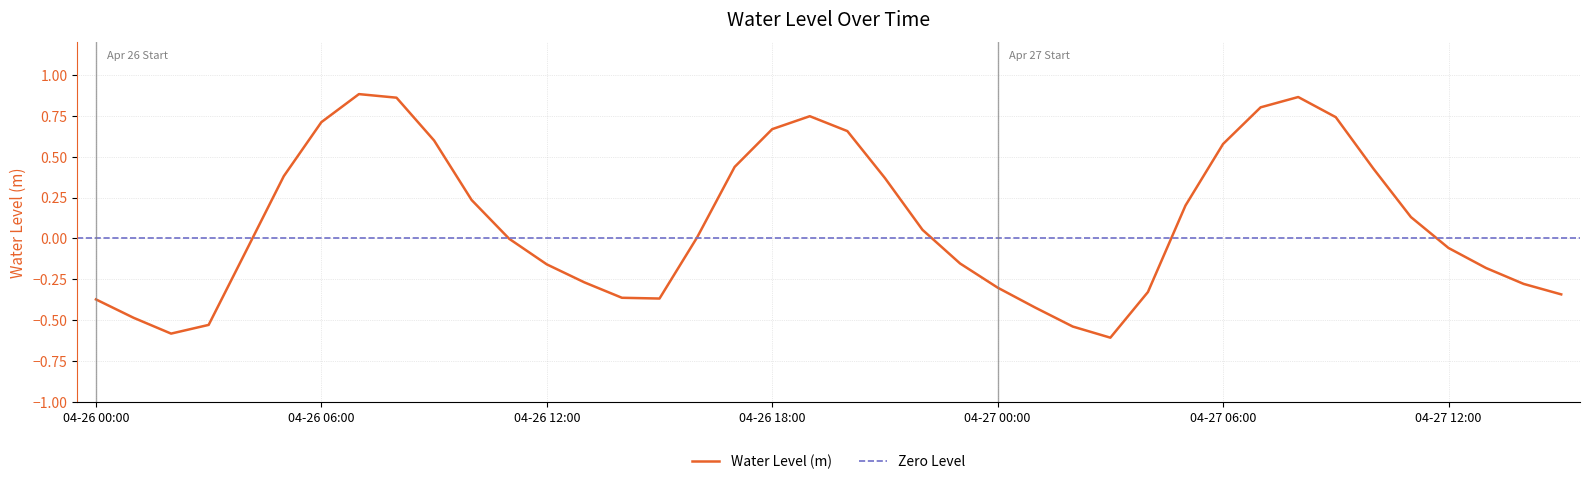

What is the average value?

0.1